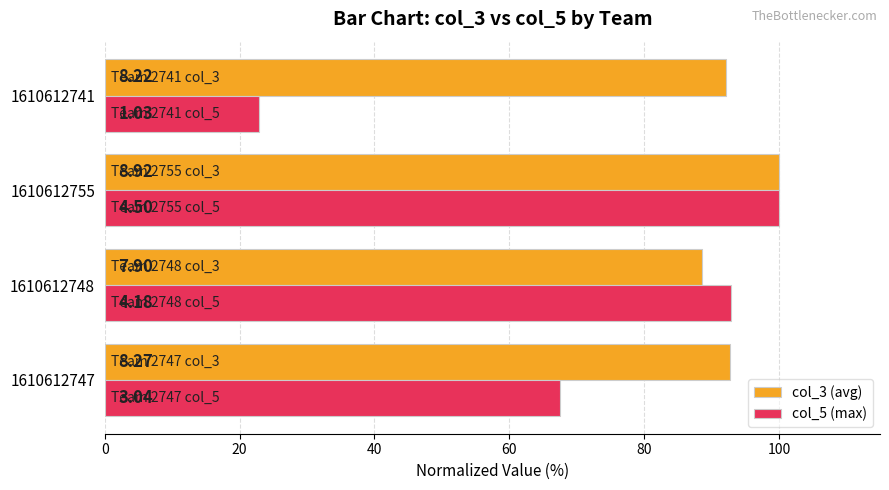

What are all the series names shown in the legend?

col_3 (avg), col_5 (max)